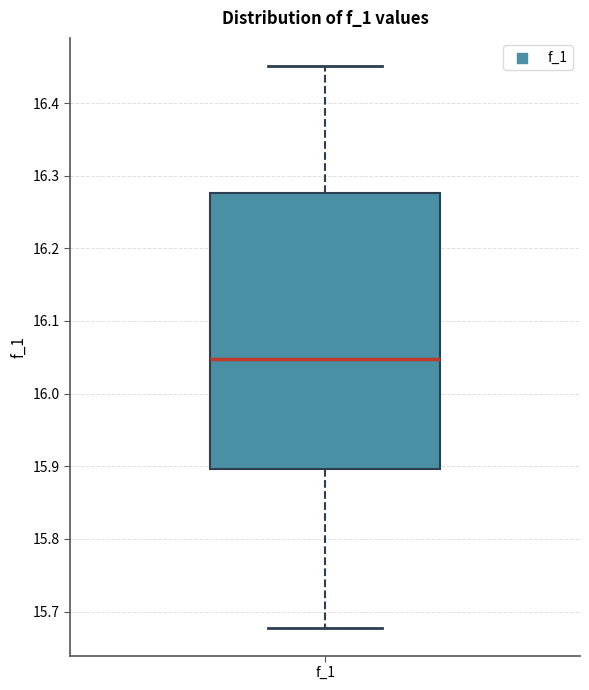

Where does the lower whisker of the box for f_1 end on the y-axis? The values are not printed on the chart, so give them approximately, as read against the axis.

15.68